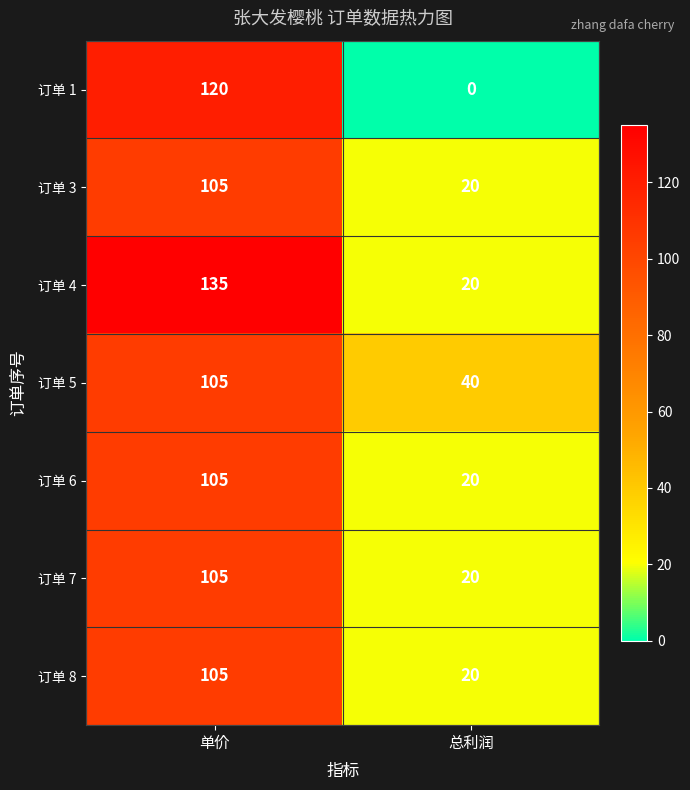

At how many categories does at least one series exceed 64?

1